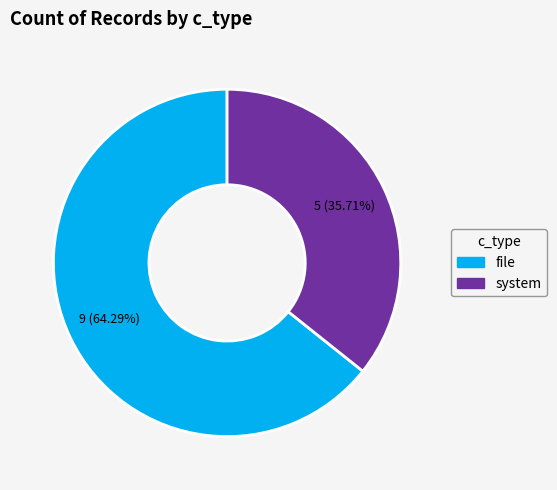

To the nearest percent, what is the difference between the file and system slice percentages?

29%